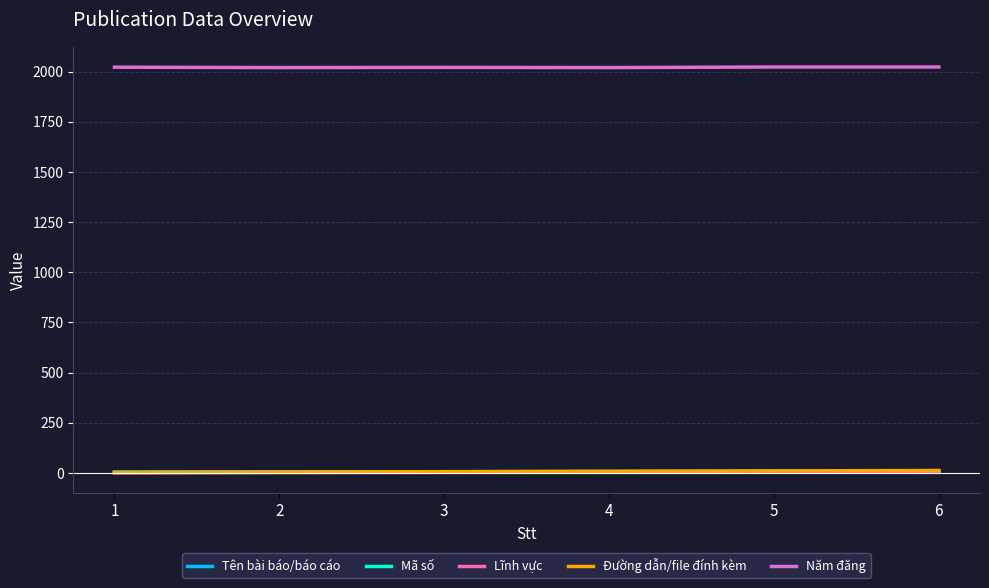

The value of Năm đăng at 2 is 2826. True or false?

False